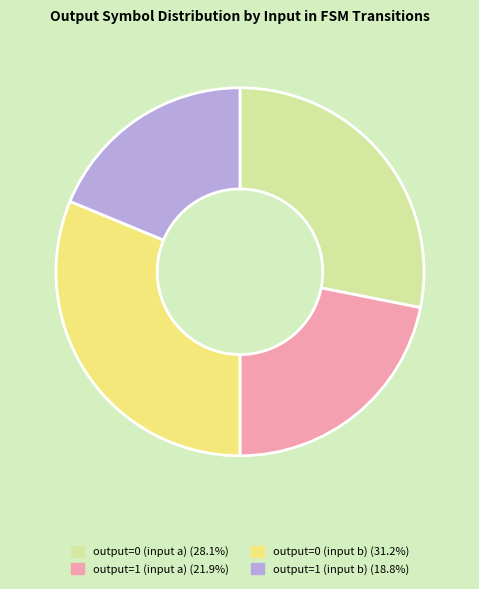

Rank the categories by value from lowest to highest.

output=1 (input b), output=1 (input a), output=0 (input a), output=0 (input b)